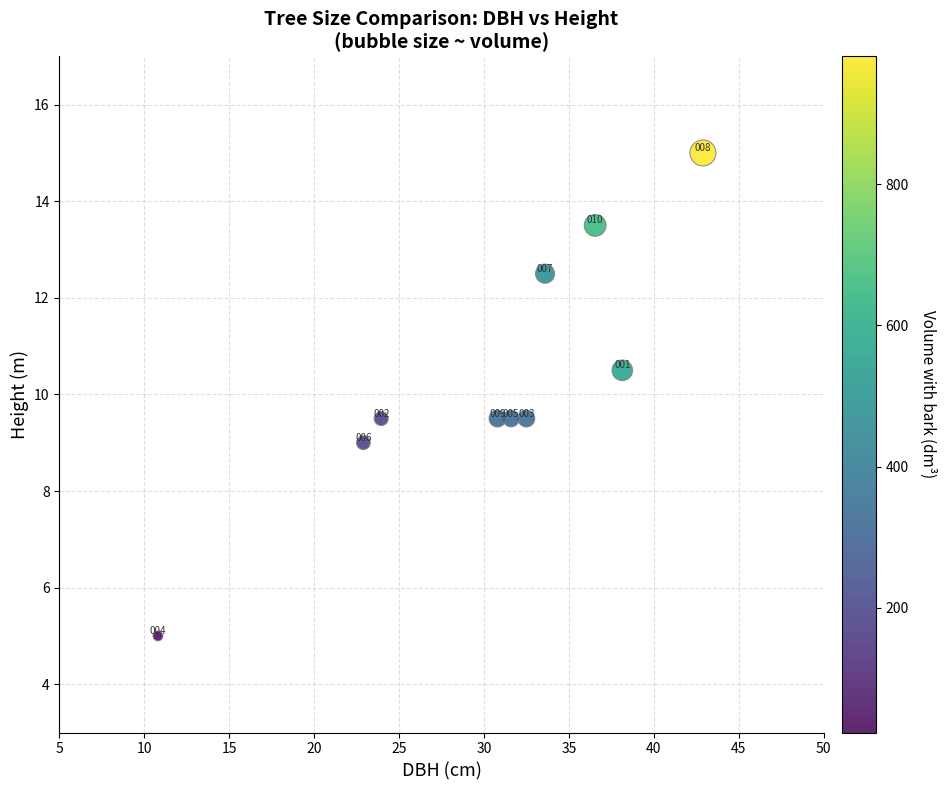

What is the range of Y values (max minus min)?

10.0